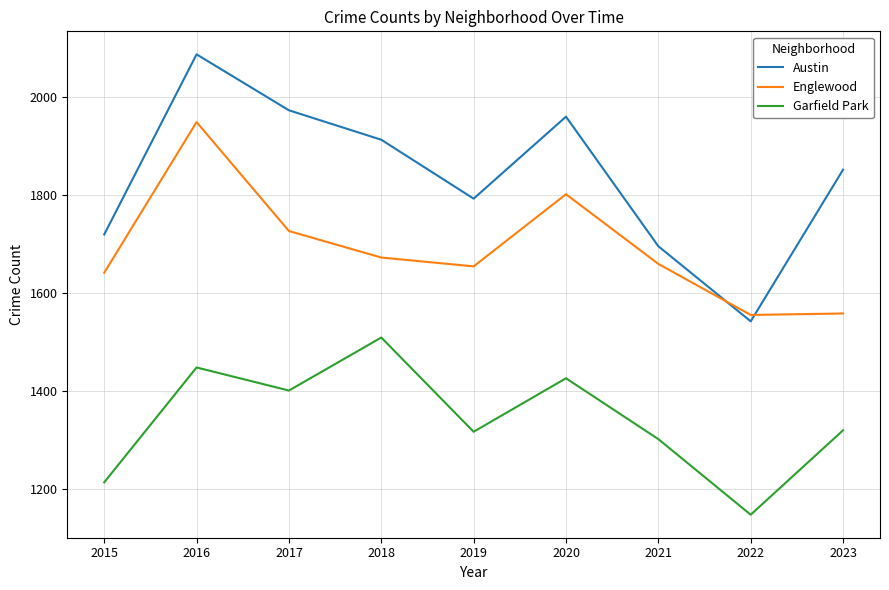

The Englewood series shows 1672 at 2018. True or false?

True